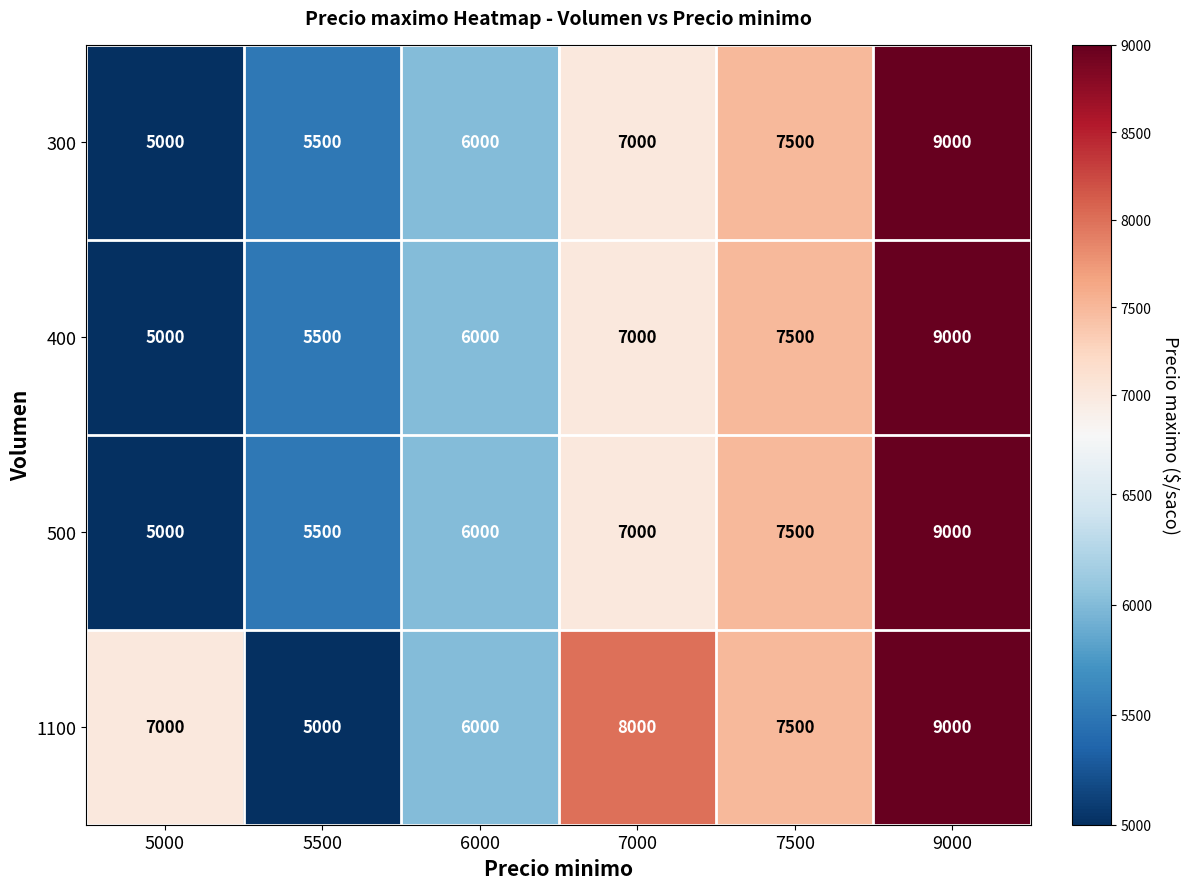

What is the difference between the maximum and minimum values in the 1100 series?

4000